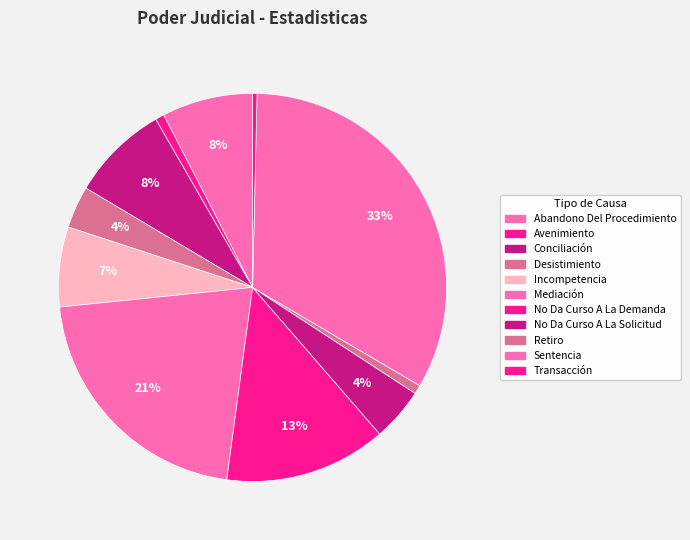

Is there a majority slice in this chart?

No